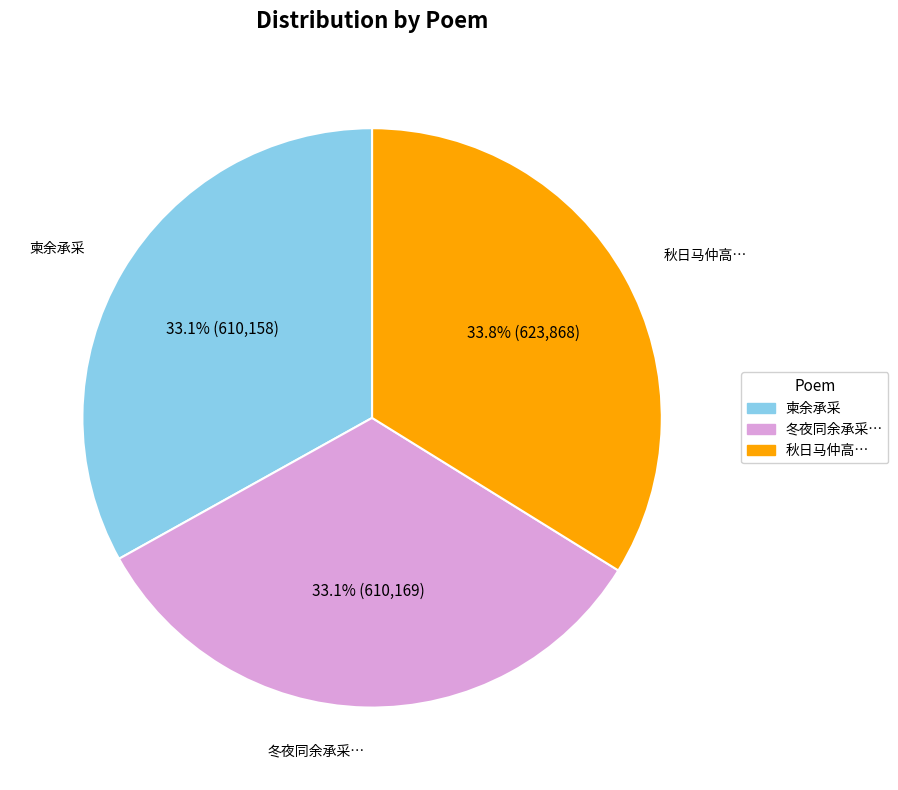

What is the ratio of the value at 秋日马仲高… to the value at 冬夜同余承采…?

1.0